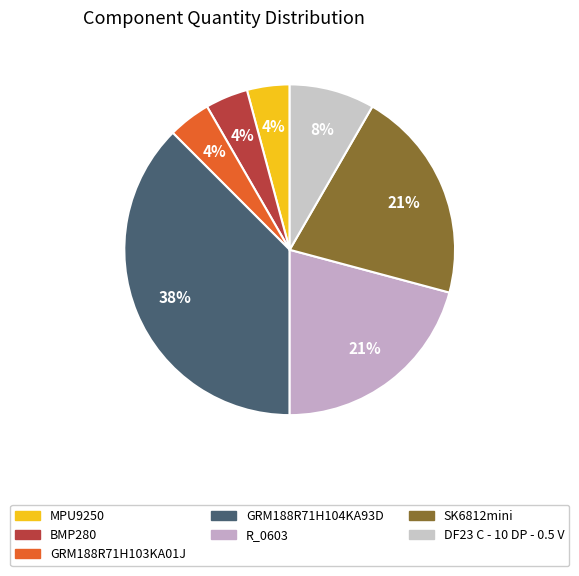

How many slices are in this pie chart?

7